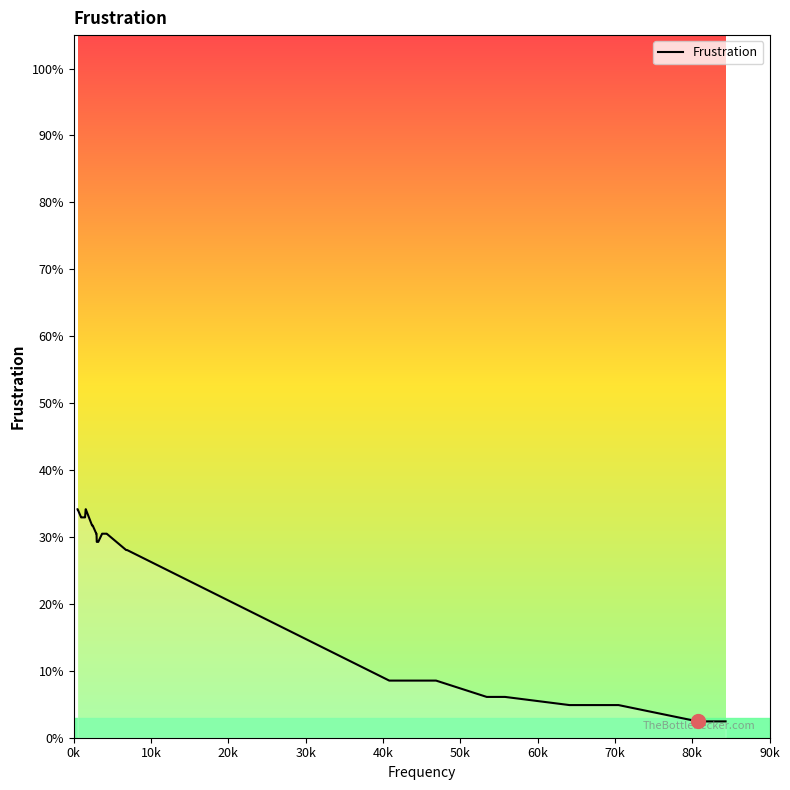

Does the chart have visible grid lines?

No